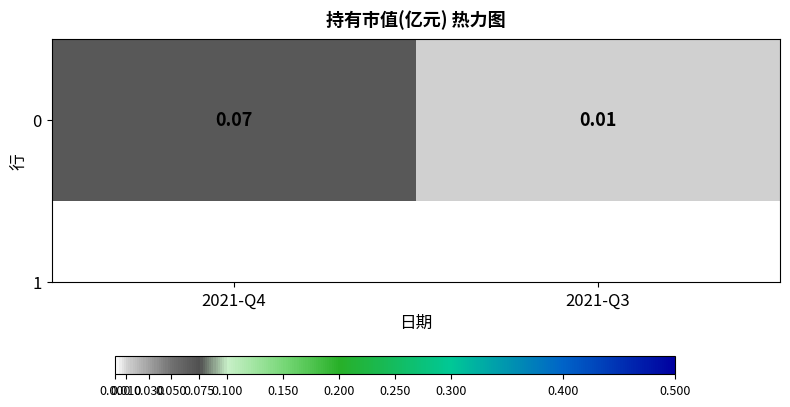

At which category does the chart reach its minimum across all series?

2021-Q3